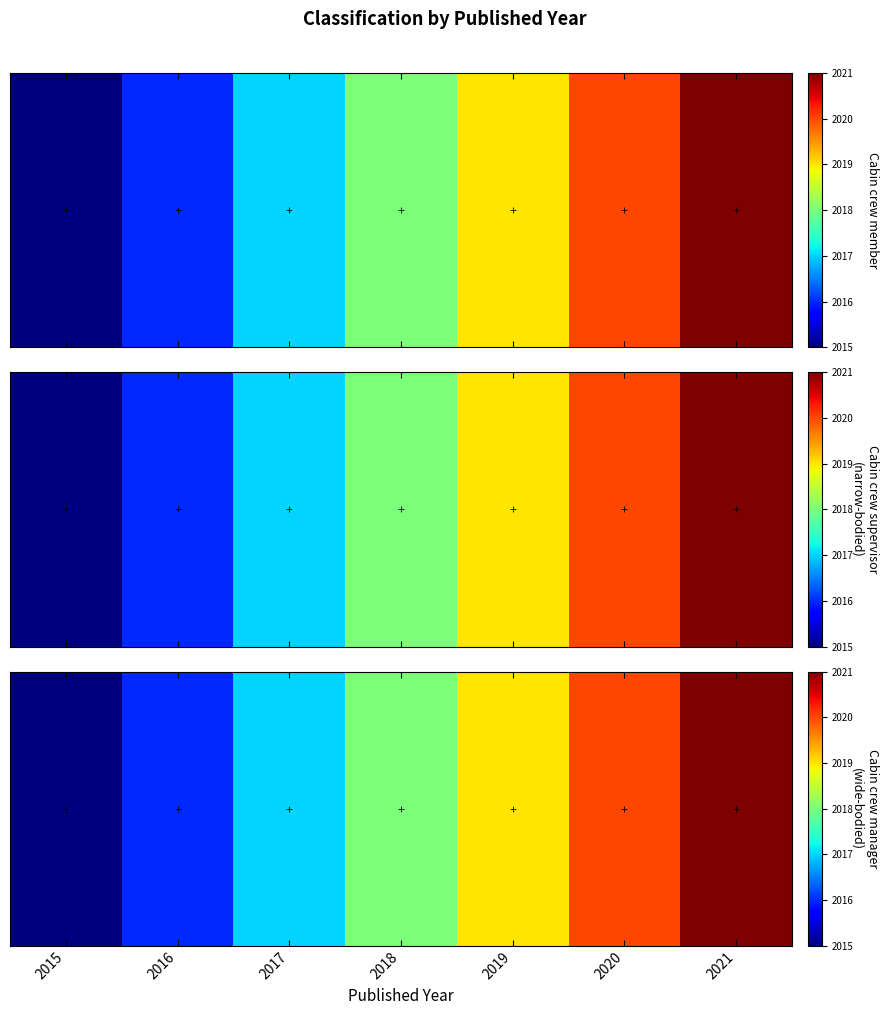

How many values are below 2018?

3